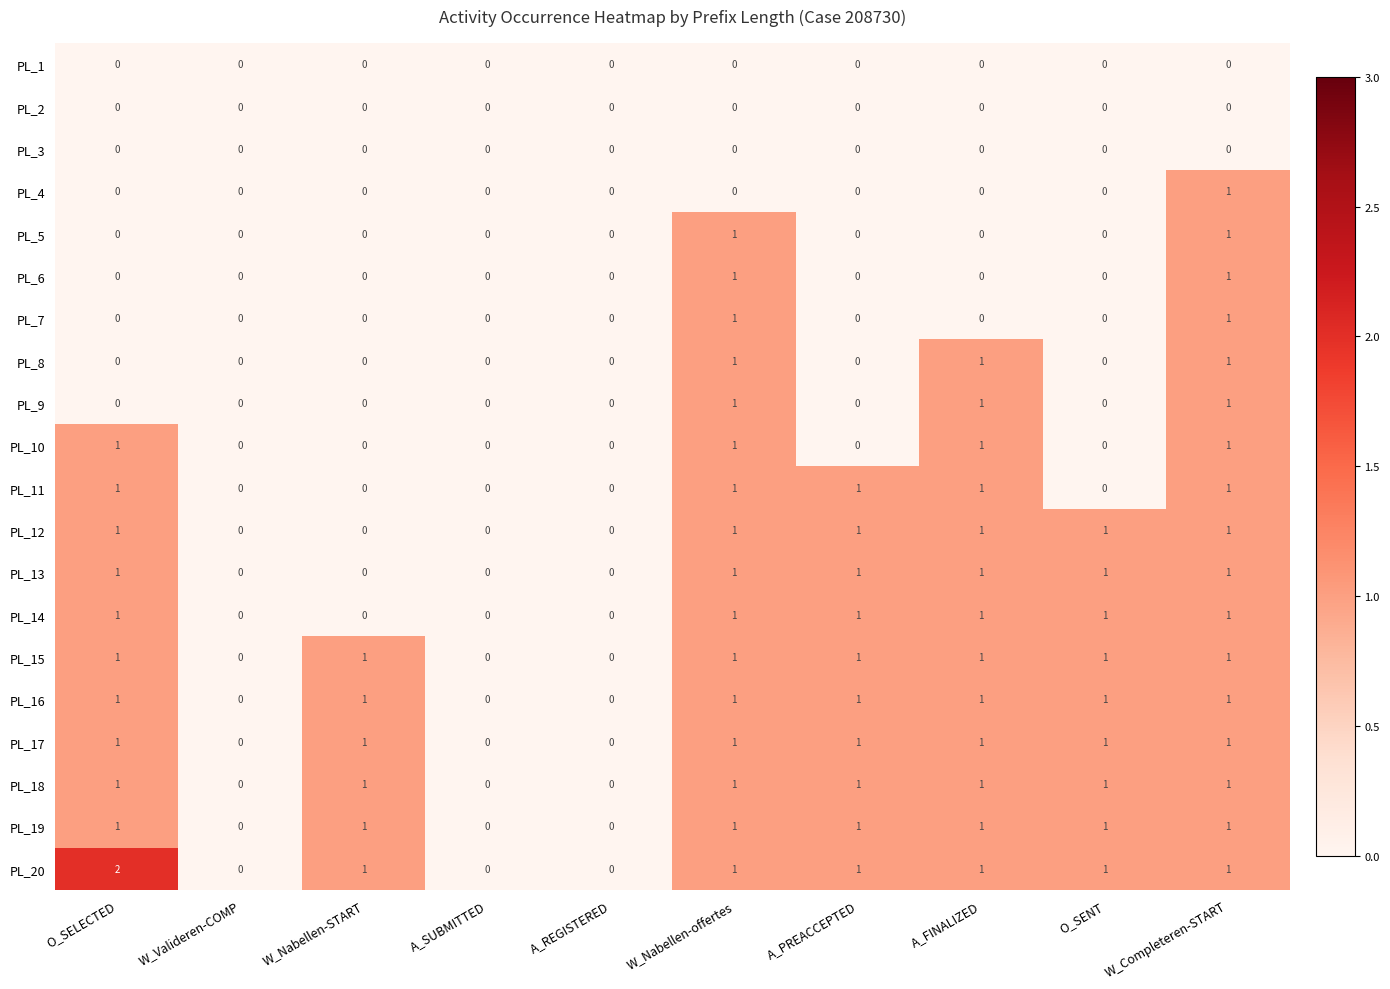

Which series has the largest range (max minus min)?

PL_20